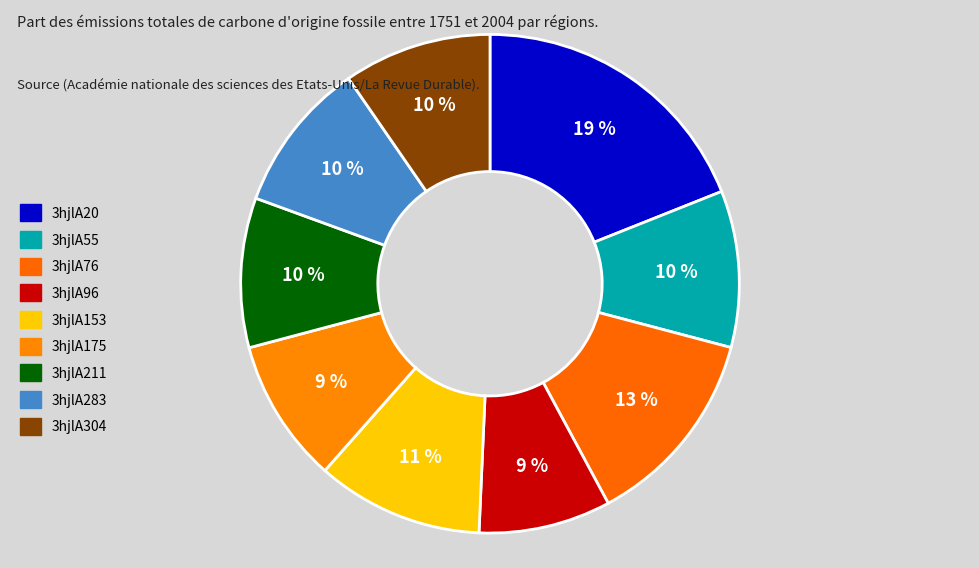

To the nearest percent, what portion does 3hjlA20 represent?

19%